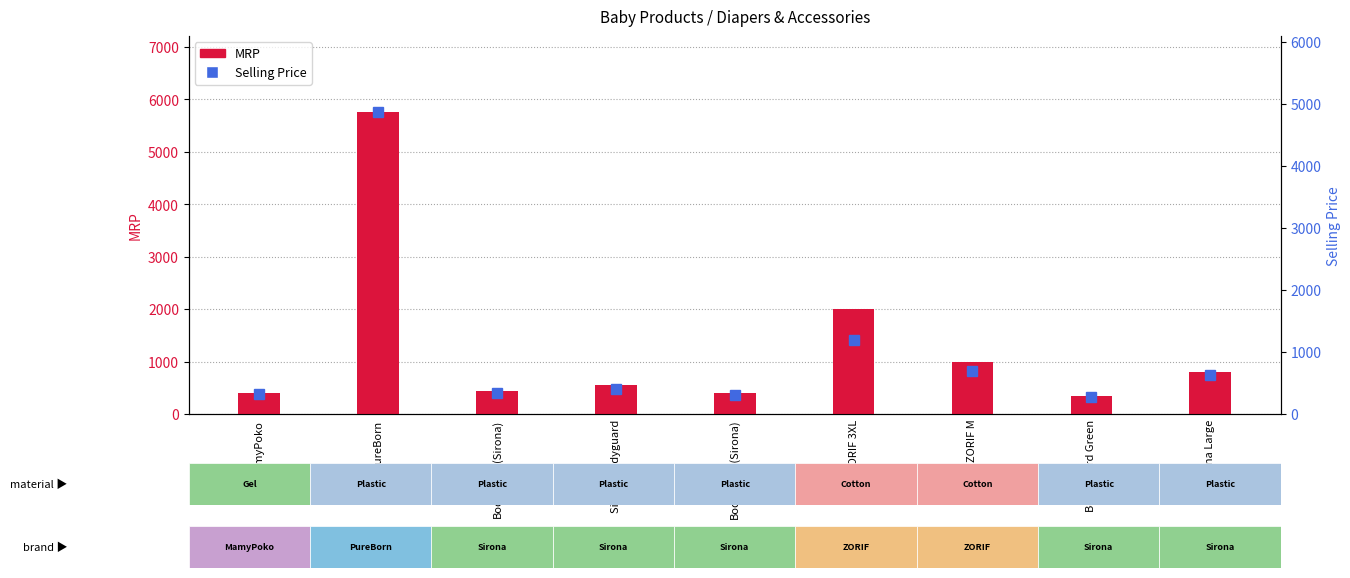

What is the maximum value shown in the chart?

5764